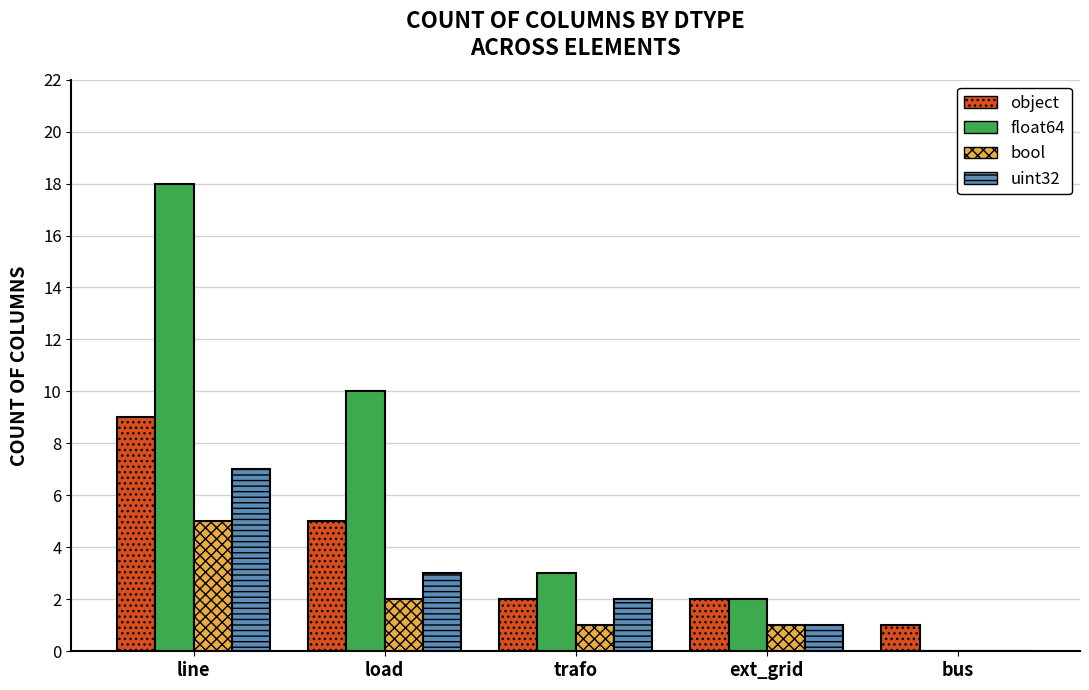

What is the difference between the bool values at ext_grid and bus?

1